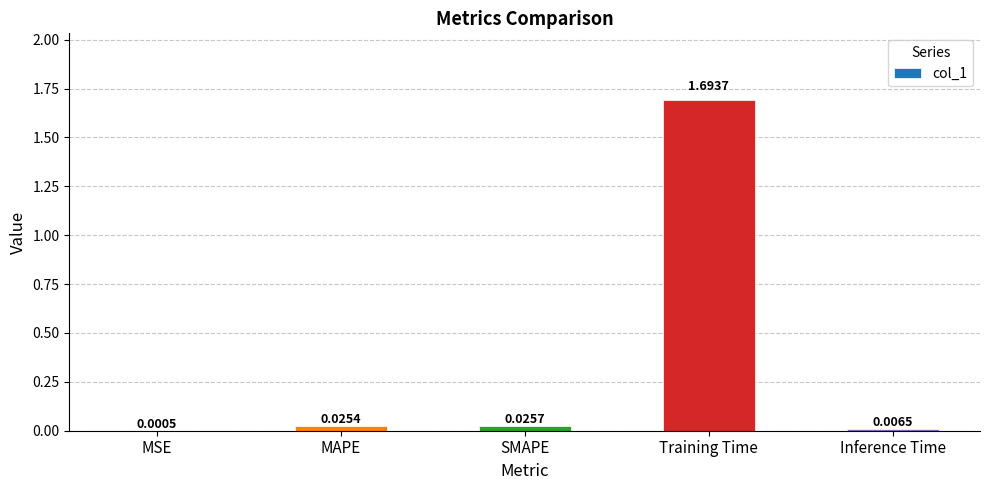

What is the sum of the values at Training Time and MAPE?

1.7